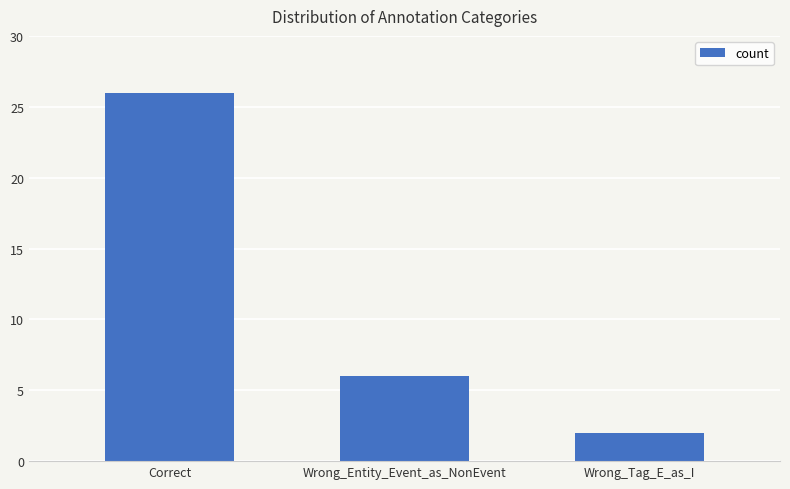

Which label corresponds to the largest value in the chart?

Correct